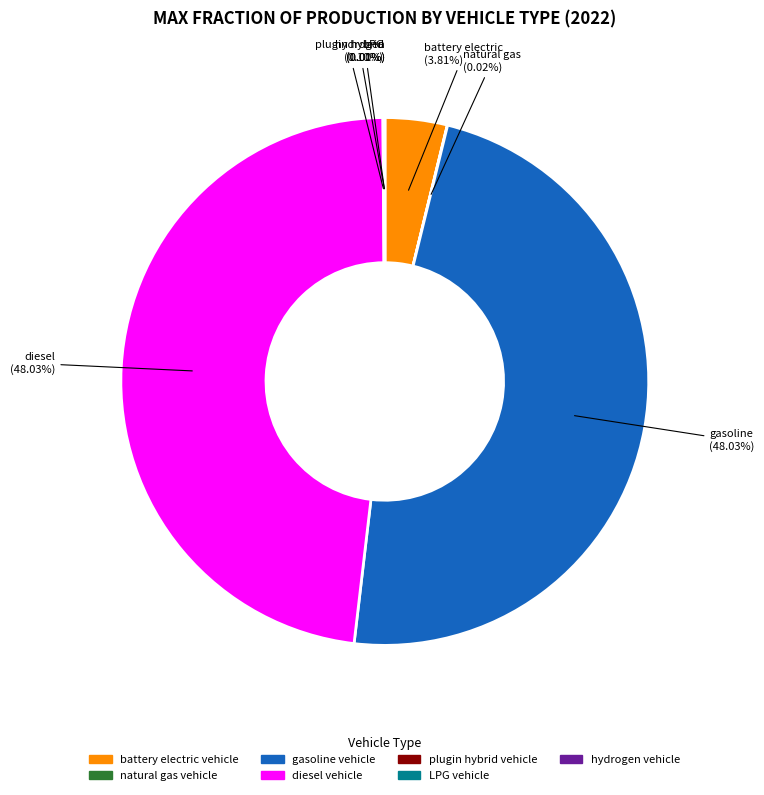

Between battery electric vehicle and gasoline vehicle, which is larger?

gasoline vehicle